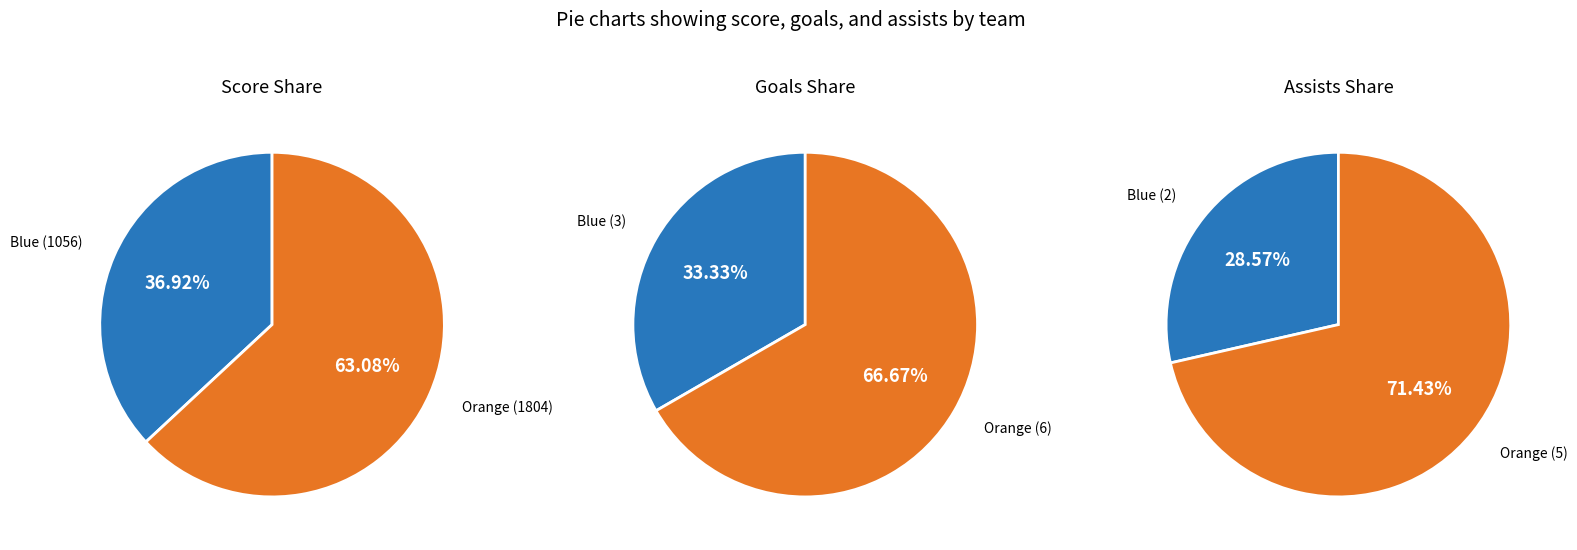

To the nearest percent, what is the difference between the orange and blue slice percentages?

33%